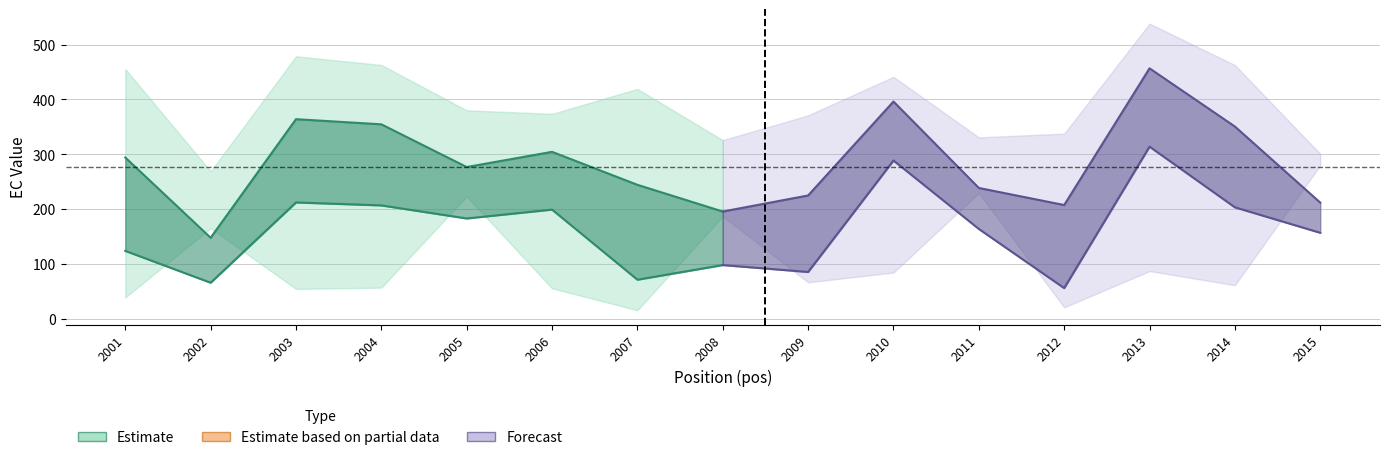

At which label is EC_2.00 left closest to 256?

2007